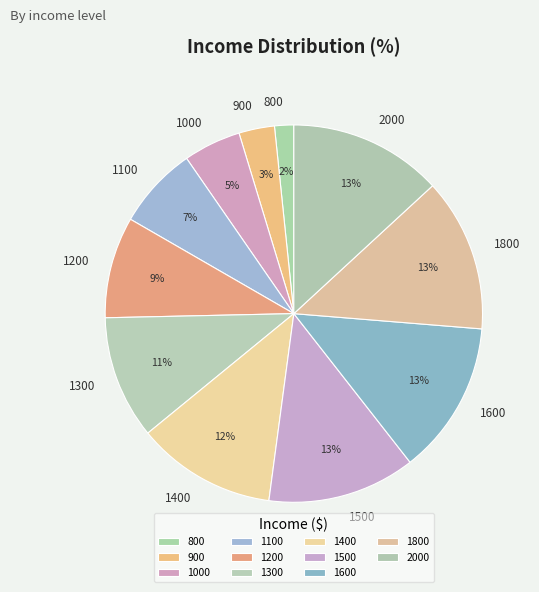

To the nearest percent, what percentage of the pie is 900?

3%